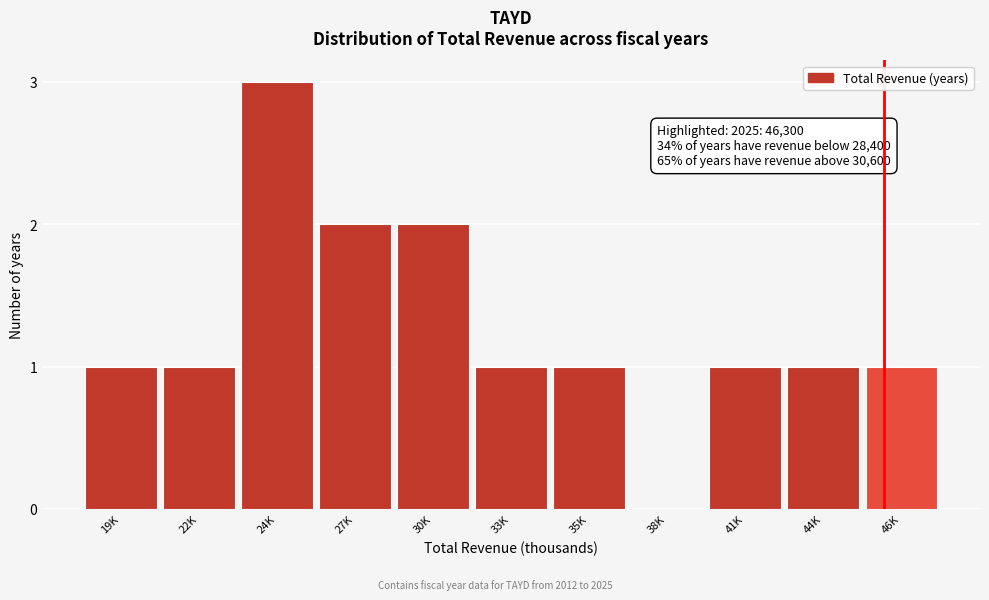

Reading left to right, transcribe all the data shown in this chart.

19K=1	22K=1	24K=3	27K=2	30K=2	33K=1	35K=1	38K=0	41K=1	44K=1	46K=1